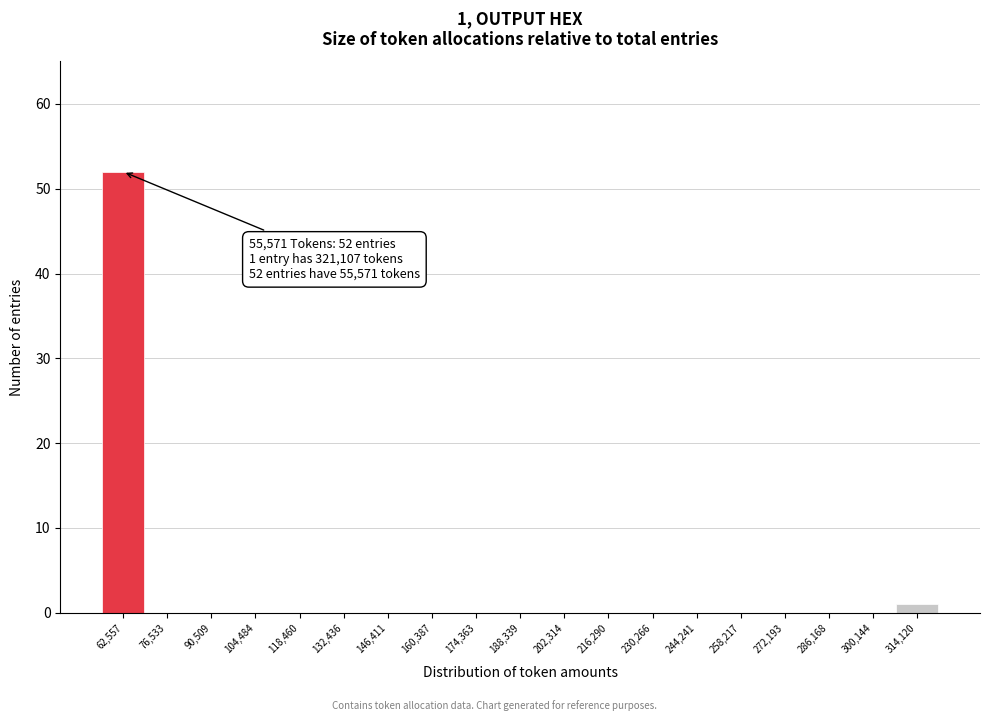

Which range on the x-axis has the tallest bar?

56000 to 70000